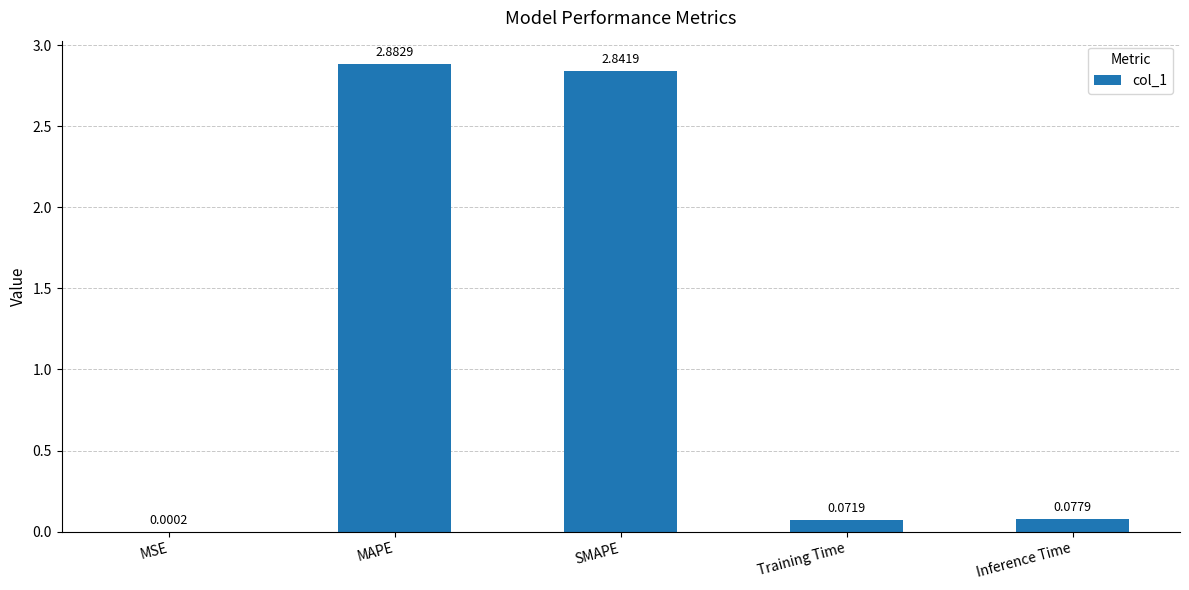

Between Training Time and MAPE, which is larger?

MAPE